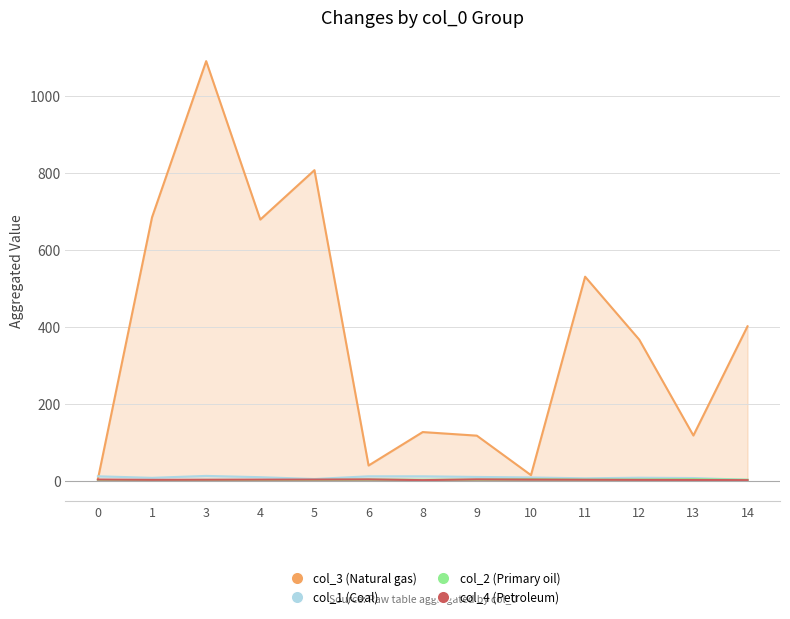

What is the sum of all col_2 values?

27.1